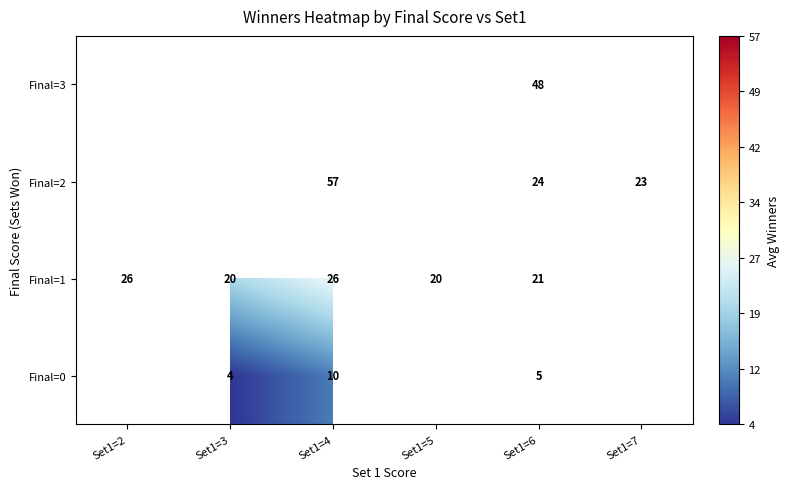

Is it true that Final=2 equals 23 at Set1=7?

True